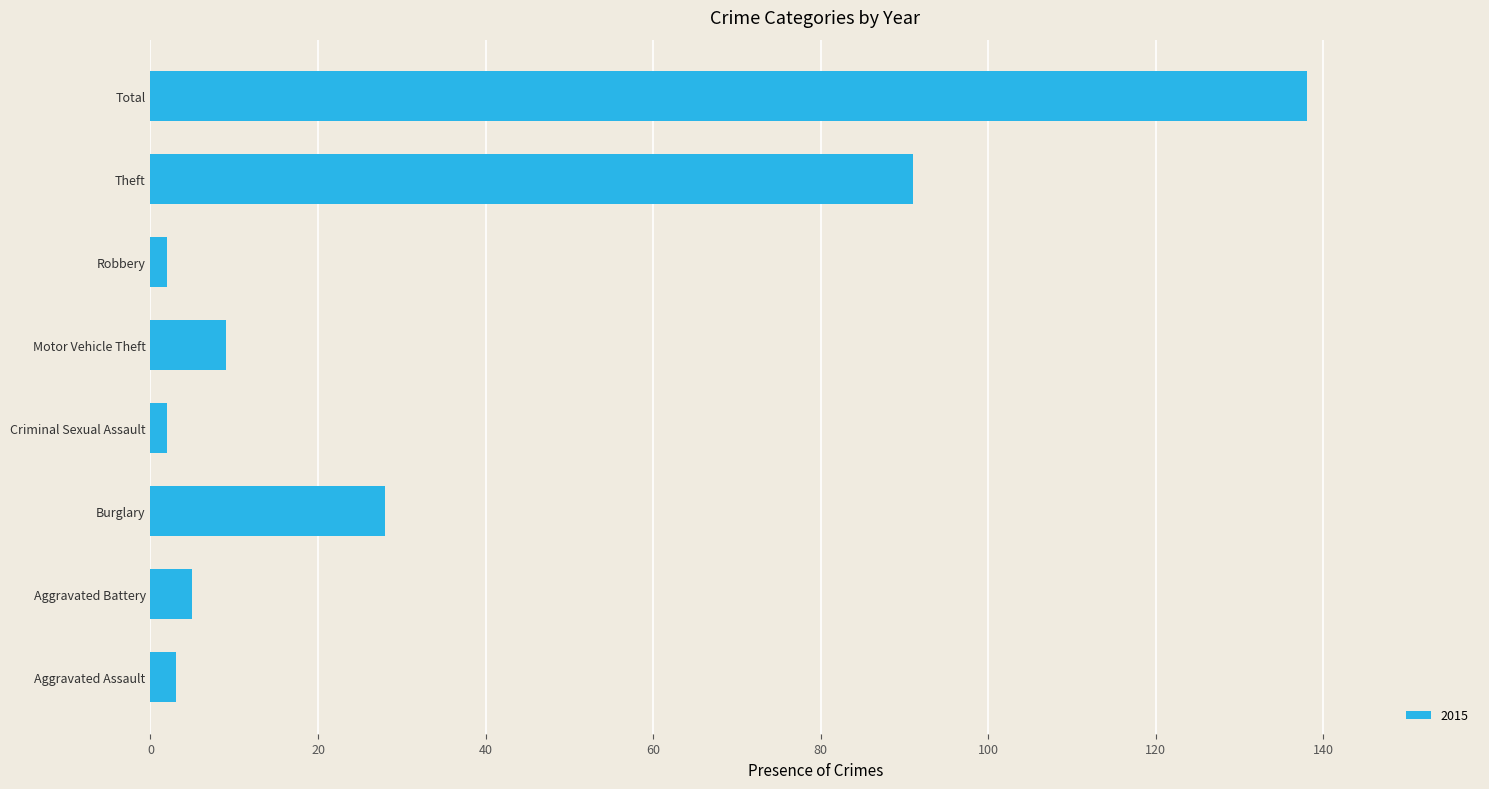

Reading bottom to top, list all the values displayed in this chart.

Aggravated Assault=3	Aggravated Battery=5	Burglary=28	Criminal Sexual Assault=2	Motor Vehicle Theft=9	Robbery=2	Theft=91	Total=138